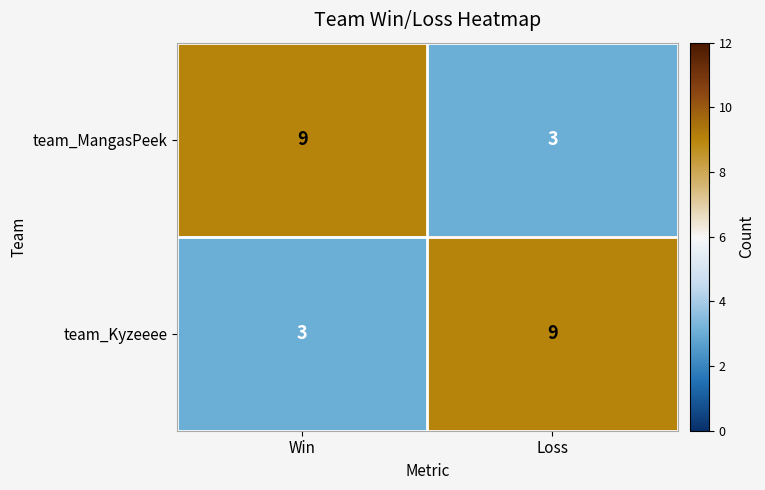

What is the difference between the team_Kyzeeee values at Win and Loss?

6